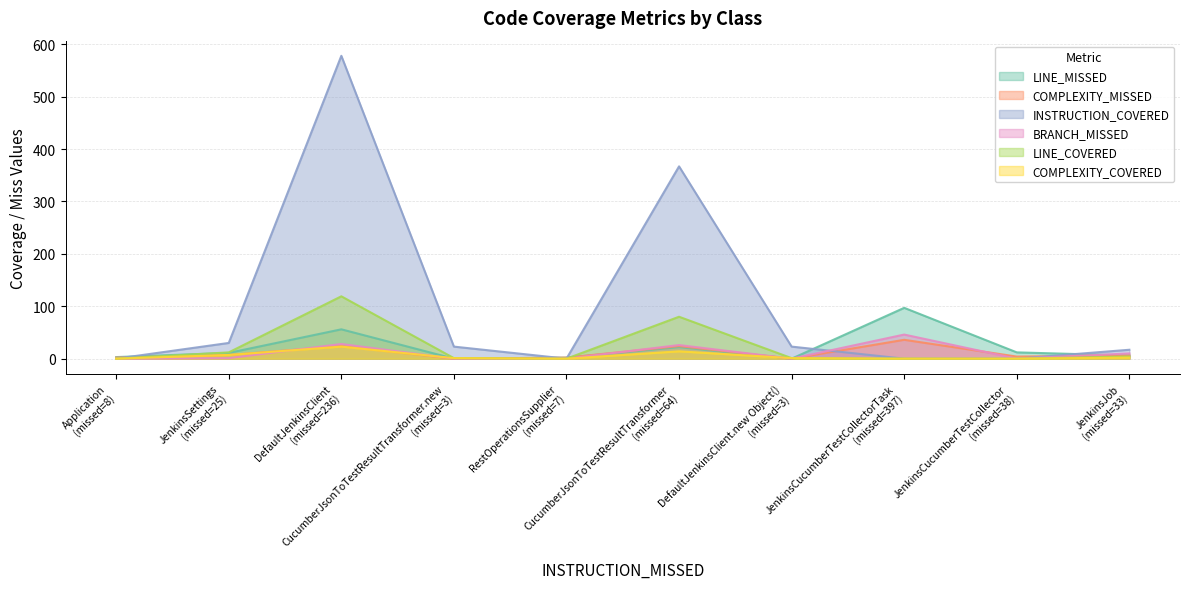

Which series has the widest spread of values?

INSTRUCTION_COVERED